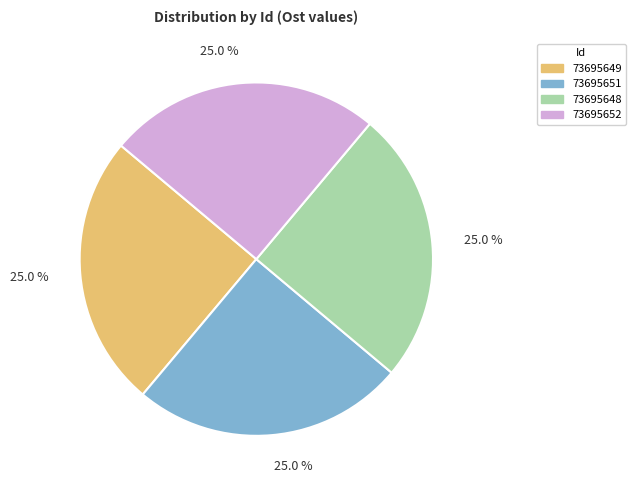

Is there any slice that represents more than half of the pie?

No